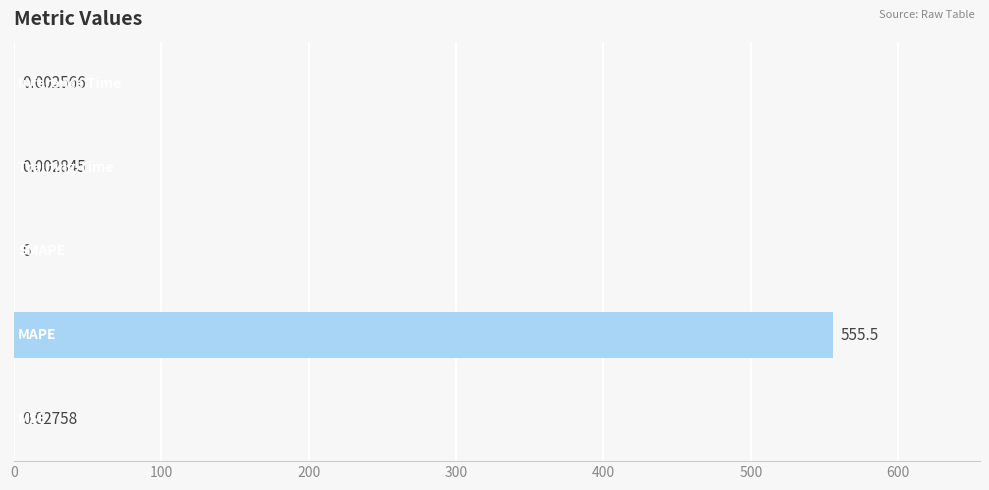

What is the sum of all values?

555.6